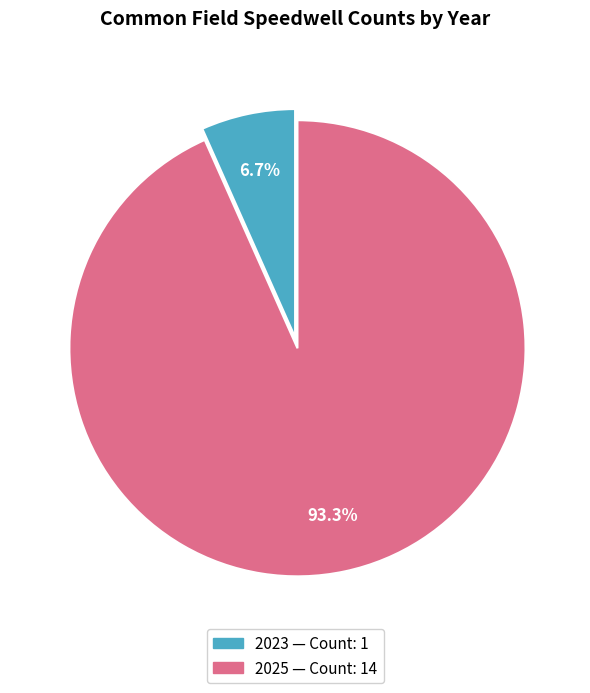

To the nearest percent, what is the difference between the 2025 and 2023 slice percentages?

87%